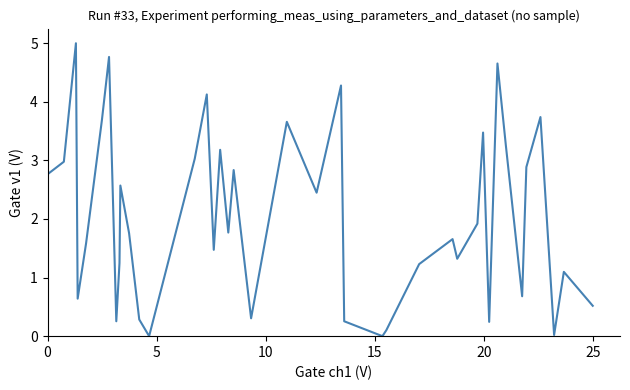

What is the greatest value displayed?

5.0